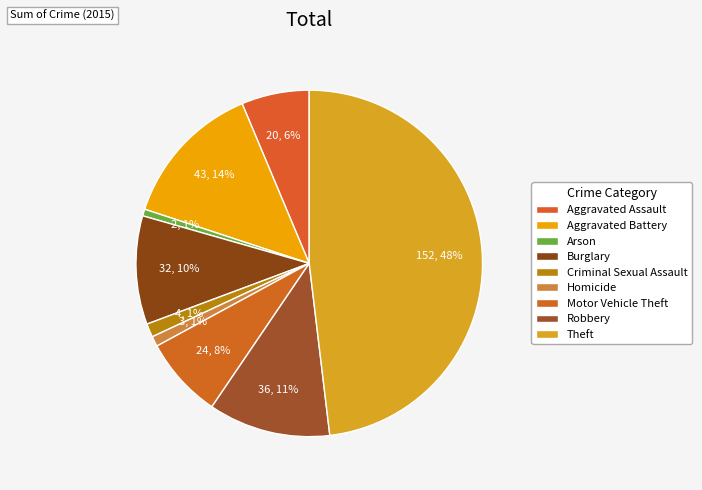

Does any single category account for the majority?

No